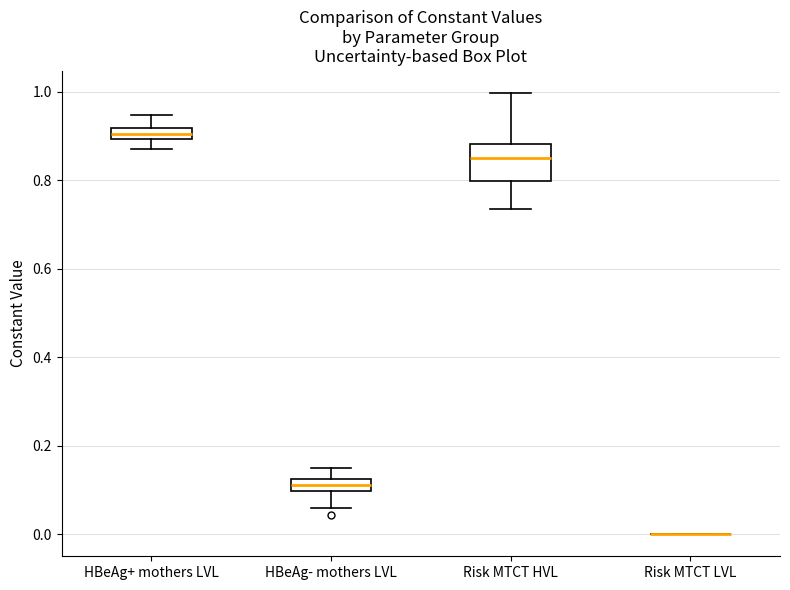

Where is the upper edge of the box for HBeAg+ mothers LVL on the y-axis? The values are not printed on the chart, so give them approximately, as read against the axis.

0.92